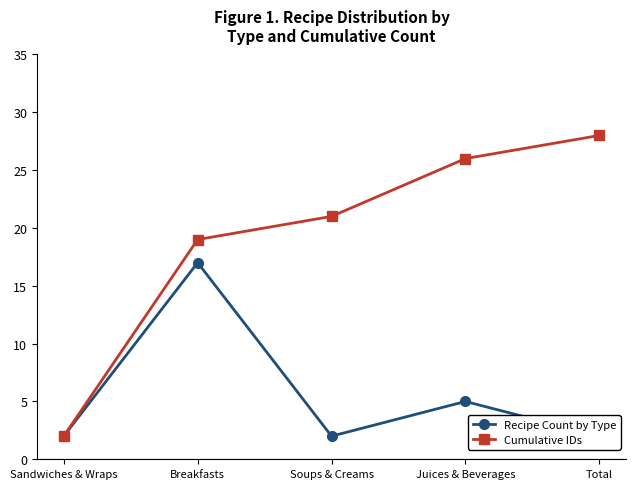

How many data points in Recipe Count by Type are above 2?

2